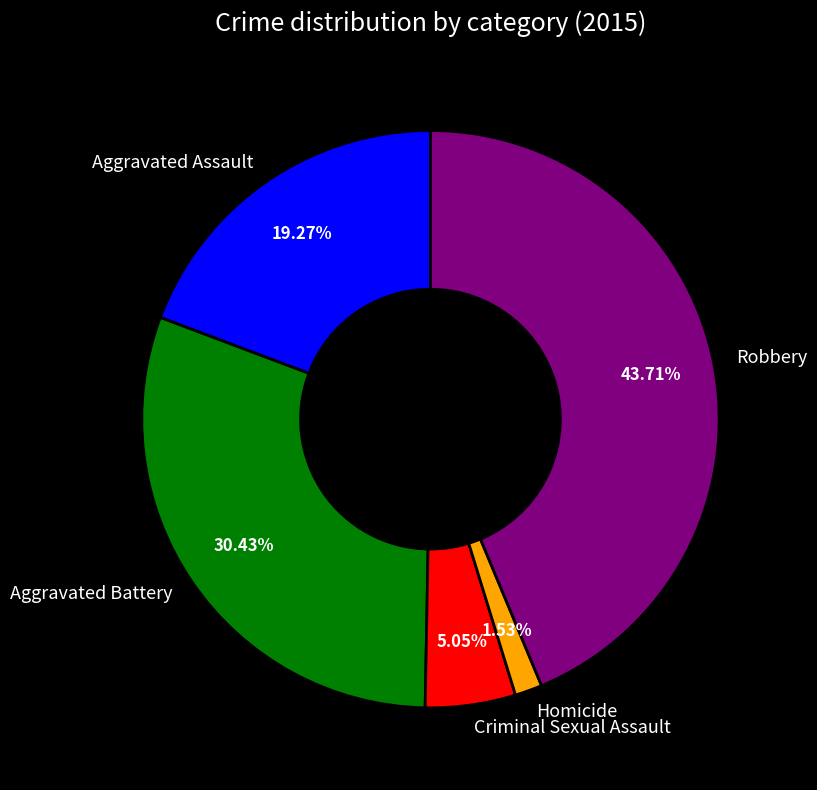

Between Criminal Sexual Assault and Aggravated Battery, which is larger?

Aggravated Battery